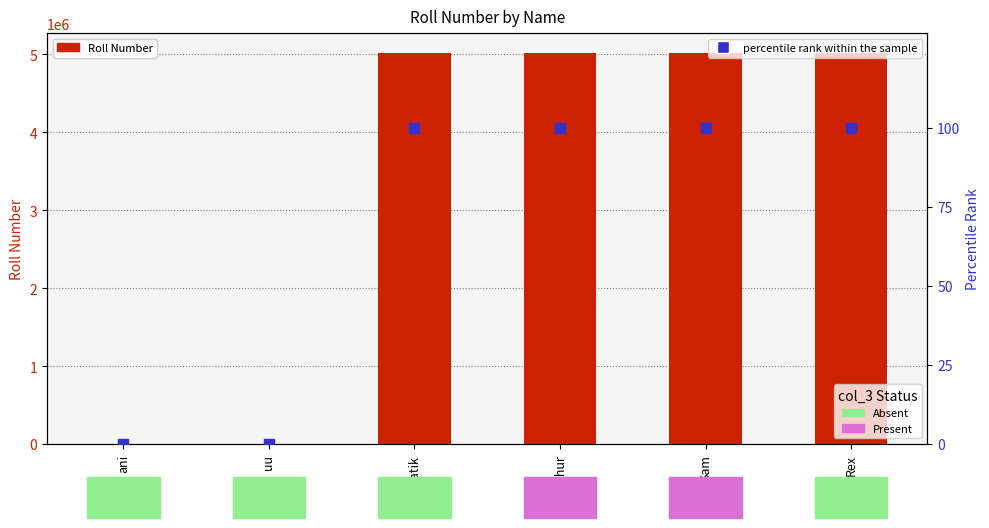

What is the total value across all series at Sam?

5019264.0